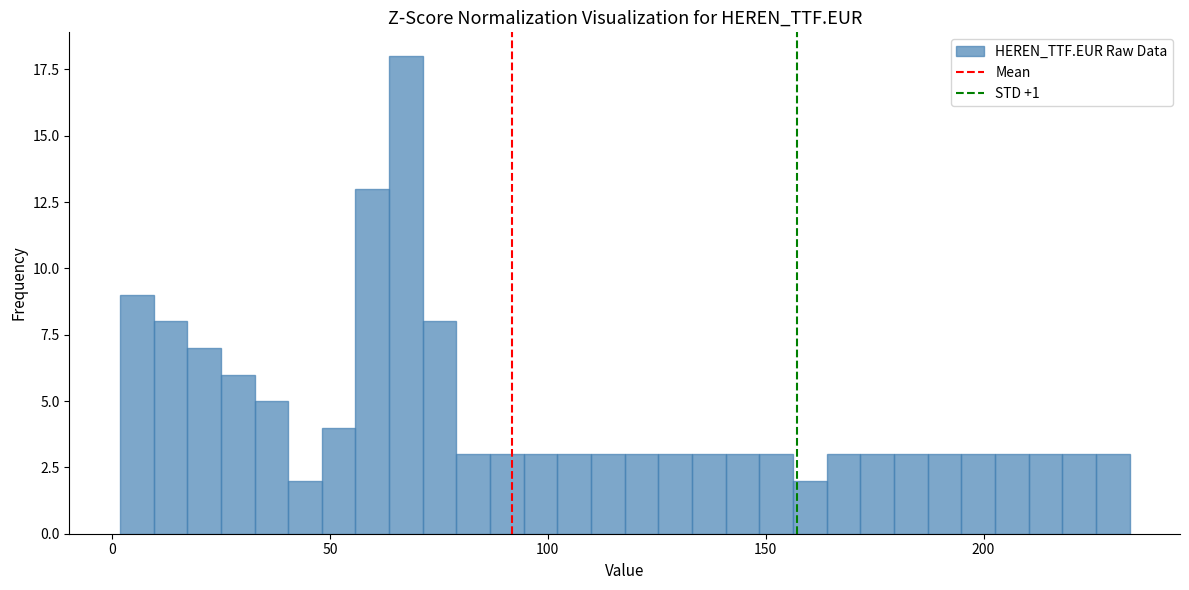

Around what value on the x-axis is the tallest bar? Give the approximate position of its centre, as read against the axis.

65